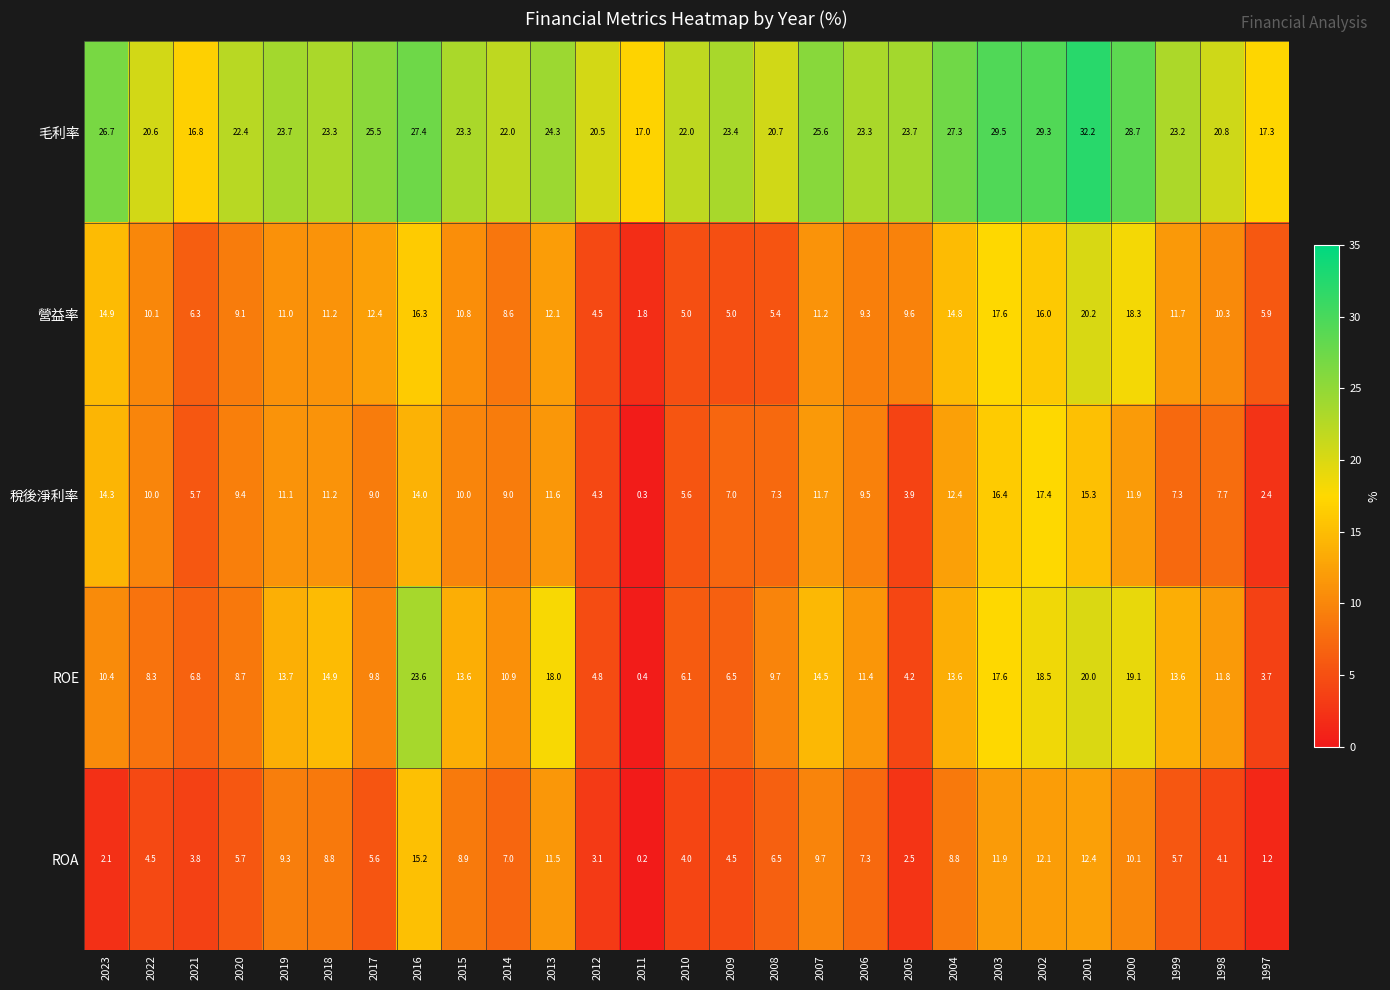

List the series in order of their peak value, lowest first.

ROA, 稅後淨利率, 營益率, ROE, 毛利率